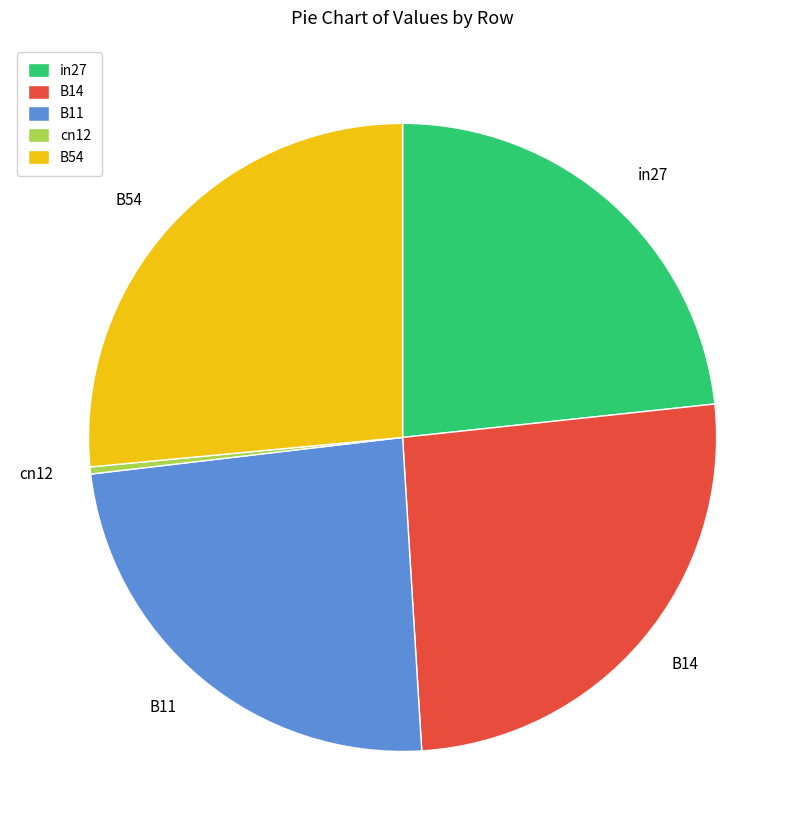

How many slices are in this pie chart?

5